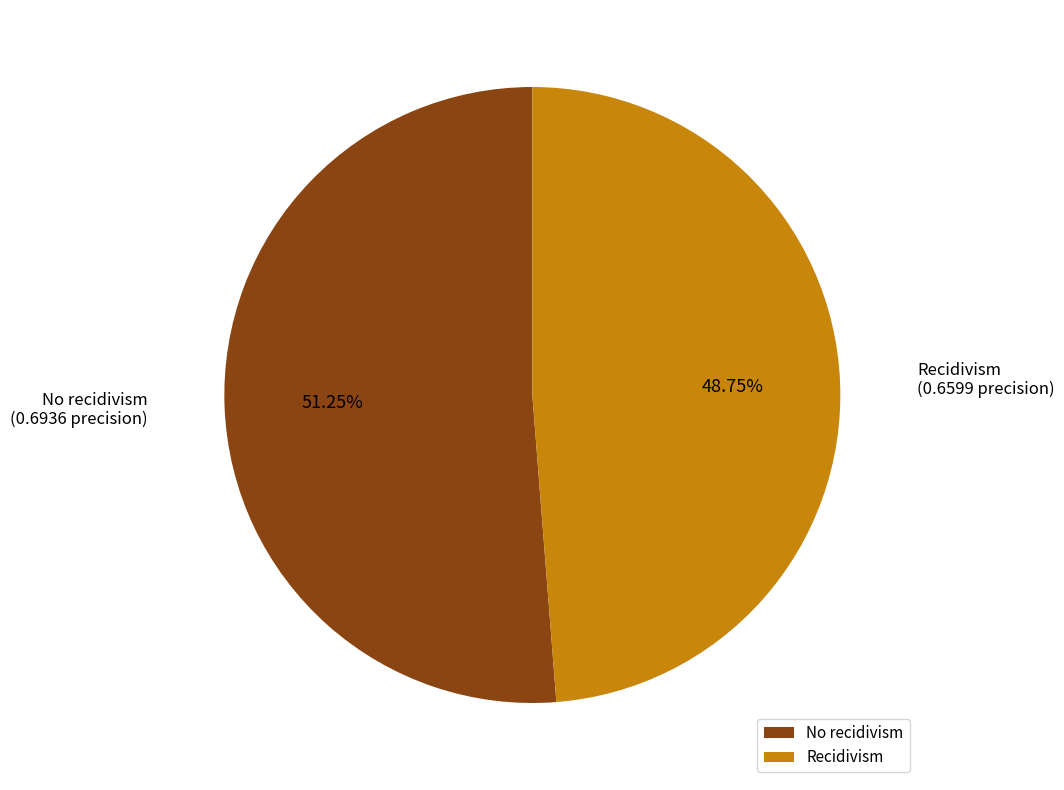

The No recidivism slice represents 65% of the pie. True or false?

False